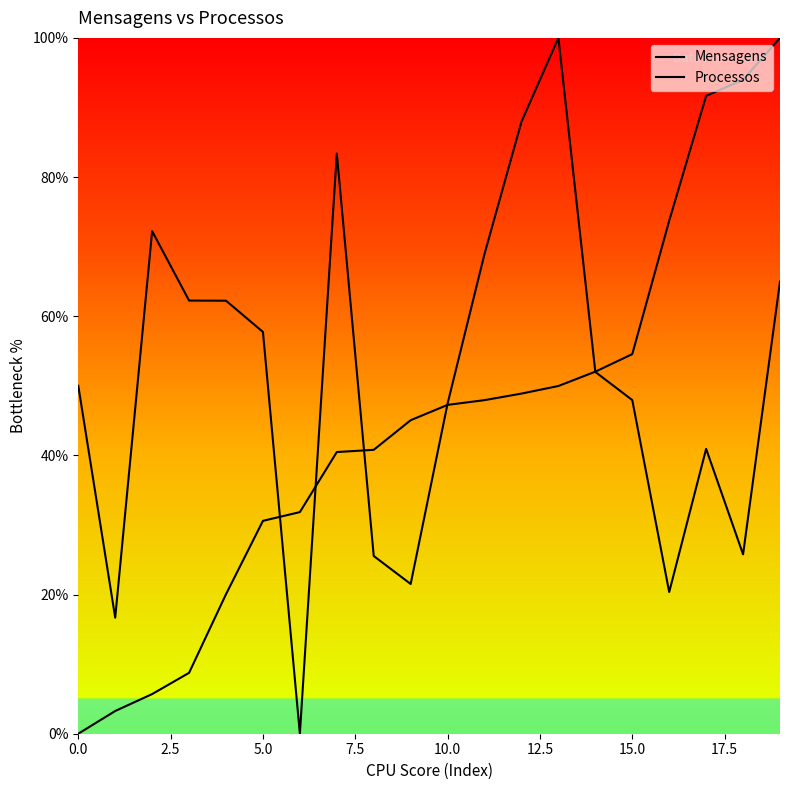

How many lines are shown in the chart?

2